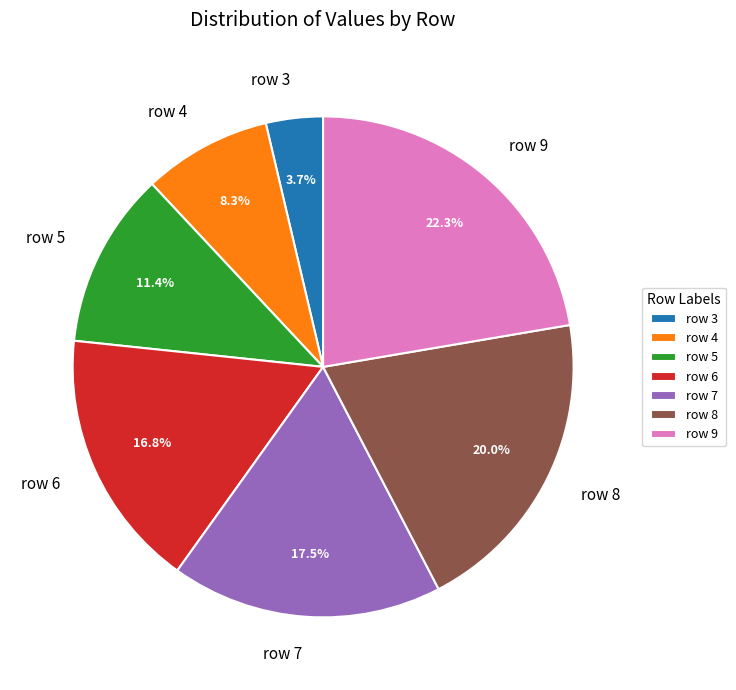

What is the smallest slice in the pie chart?

row 3